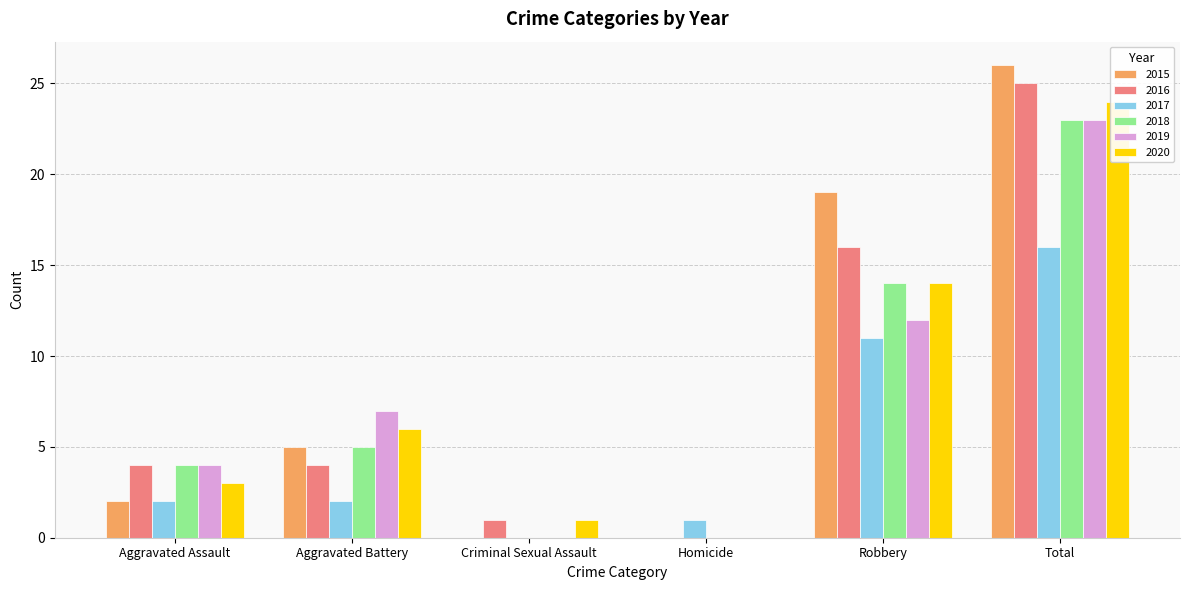

Is the value of 2020 at Robbery greater than the value of 2017 at Criminal Sexual Assault?

Yes